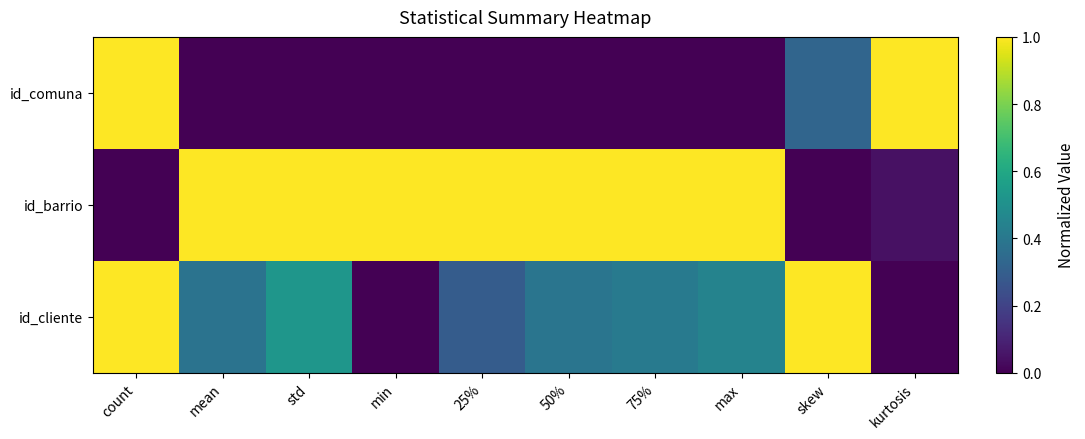

What is the total value across all series at mean?

1.4